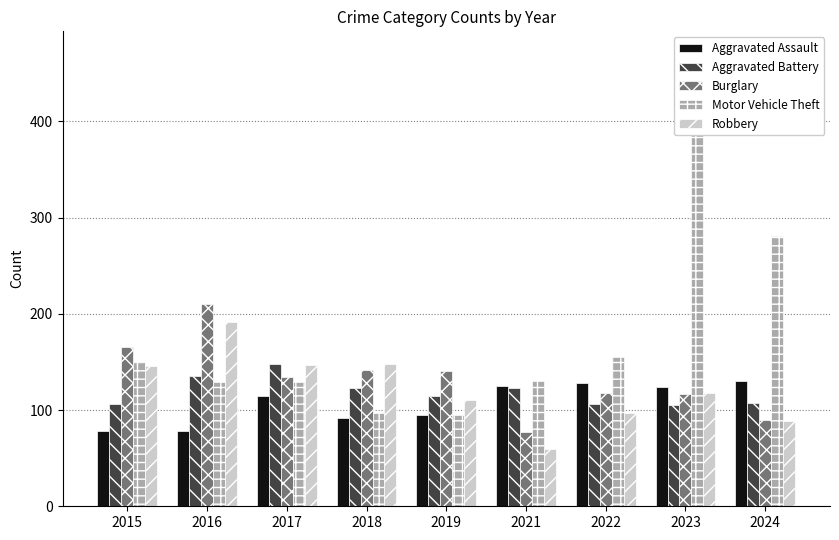

Which series has the largest range (max minus min)?

Motor Vehicle Theft